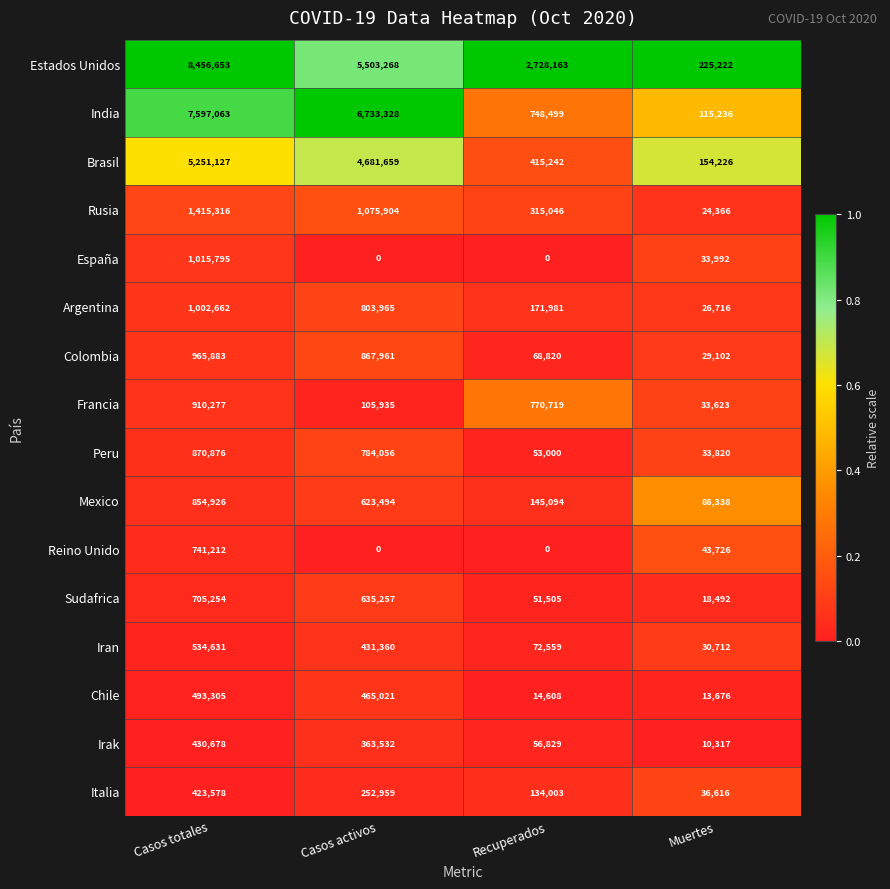

The value of Italia at Muertes is 36616. True or false?

True